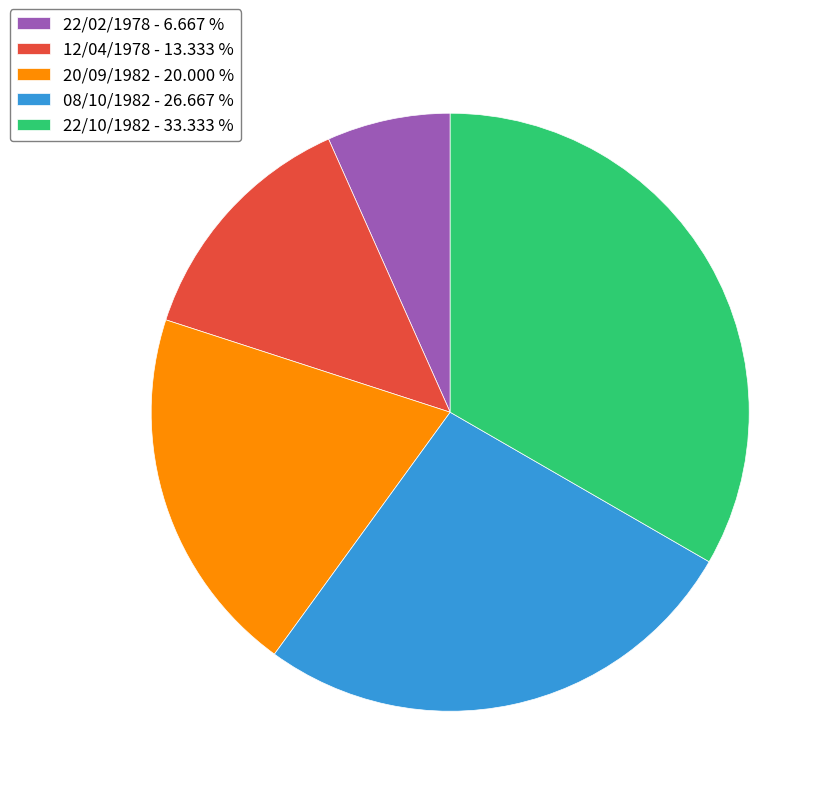

Approximately how many times larger is the value at 22/10/1982 - 33.333 % compared to 20/09/1982 - 20.000 %?

1.7